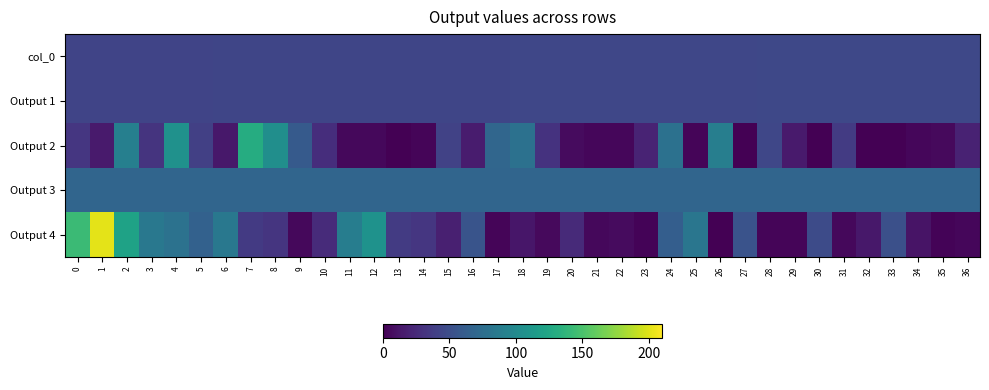

Reading left to right, what are all the values shown in this chart?

col_0: 0=42.9	1=42.9	2=43.1	3=43.3	4=43.4	5=43.5	6=43.5	7=43.5	8=43.7	9=43.7	10=43.7	11=43.9	12=44.0	13=44.0	14=44.0	15=44.1	16=44.2	17=44.3	18=44.3	19=44.3	20=44.3	21=44.4	22=44.4	23=44.7	24=44.7	25=44.8	26=45.0	27=45.0	28=45.2	29=45.2	30=45.3	31=45.3	32=45.4	33=45.5	34=45.5	35=45.6	36=45.7
Output 1: 0=42.9	1=42.9	2=43.1	3=43.3	4=43.4	5=43.5	6=43.5	7=43.5	8=43.7	9=43.7	10=43.7	11=43.9	12=44.0	13=44.0	14=44.0	15=44.1	16=44.2	17=44.3	18=44.3	19=44.3	20=44.3	21=44.4	22=44.4	23=44.7	24=44.7	25=44.8	26=45.0	27=45.0	28=45.2	29=45.2	30=45.3	31=45.3	32=45.4	33=45.5	34=45.5	35=45.6	36=45.7
Output 2: 0=32.8	1=15.0	2=91.0	3=31.2	4=105.9	5=39.9	6=13.8	7=129.9	8=103.8	9=59.5	10=27.1	11=4.8	12=4.4	13=0.6	14=2.8	15=41.5	16=15.8	17=69.1	18=78.4	19=30.9	20=6.0	21=3.7	22=3.6	23=21.0	24=78.7	25=3.1	26=89.6	27=0.3	28=44.6	29=15.4	30=0.1	31=36.4	32=0.0	33=0.5	34=3.5	35=5.0	36=20.3
Output 3: 0=68.3	1=68.3	2=68.3	3=68.3	4=68.3	5=68.3	6=68.3	7=68.3	8=68.3	9=68.3	10=68.3	11=68.3	12=68.3	13=68.3	14=68.3	15=68.3	16=68.3	17=68.3	18=68.3	19=68.3	20=68.3	21=68.3	22=68.3	23=68.3	24=68.3	25=68.3	26=68.3	27=68.3	28=68.3	29=68.3	30=68.3	31=68.3	32=68.3	33=68.3	34=68.3	35=68.3	36=68.3
Output 4: 0=142.9	1=201.2	2=120.8	3=84.1	4=79.1	5=64.9	6=84.5	7=35.3	8=32.3	9=4.3	10=26.1	11=89.0	12=107.1	13=36.9	14=33.3	15=18.6	16=54.2	17=3.2	18=12.4	19=5.4	20=24.7	21=4.7	22=6.0	23=2.1	24=62.6	25=82.3	26=0.7	27=54.0	28=3.2	29=2.7	30=47.7	31=4.2	32=13.6	33=51.0	34=11.1	35=1.9	36=3.5